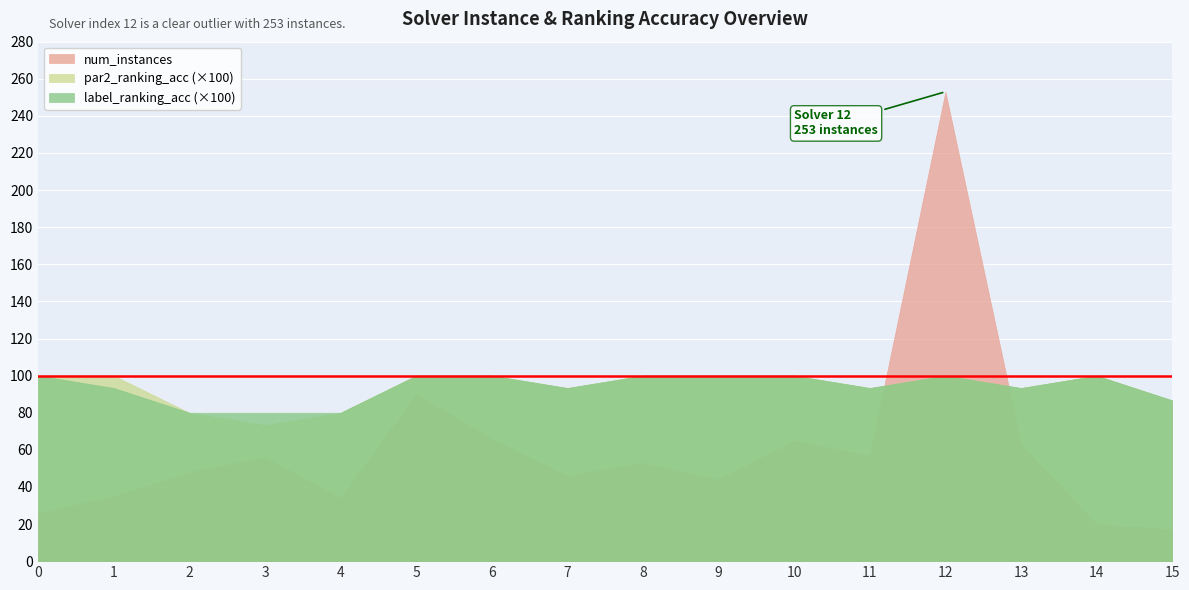

What is the average value of the label_ranking_acc series?

0.9